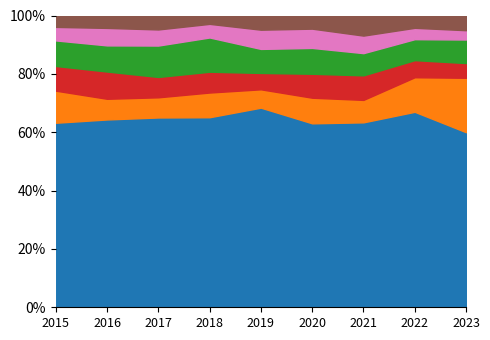

What is the total value across all series at 2020?

100.0